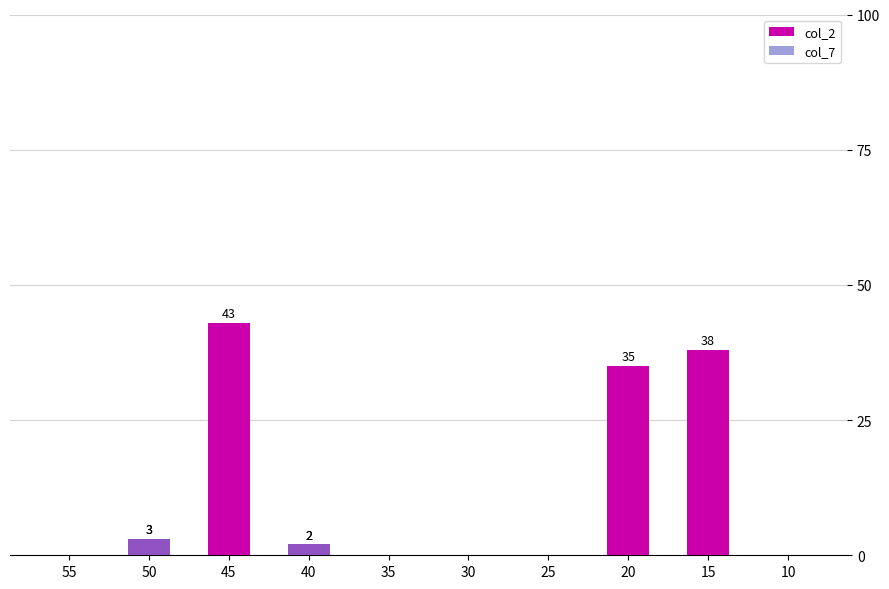

What is the sum of the col_2 values at 30 and 50?

3